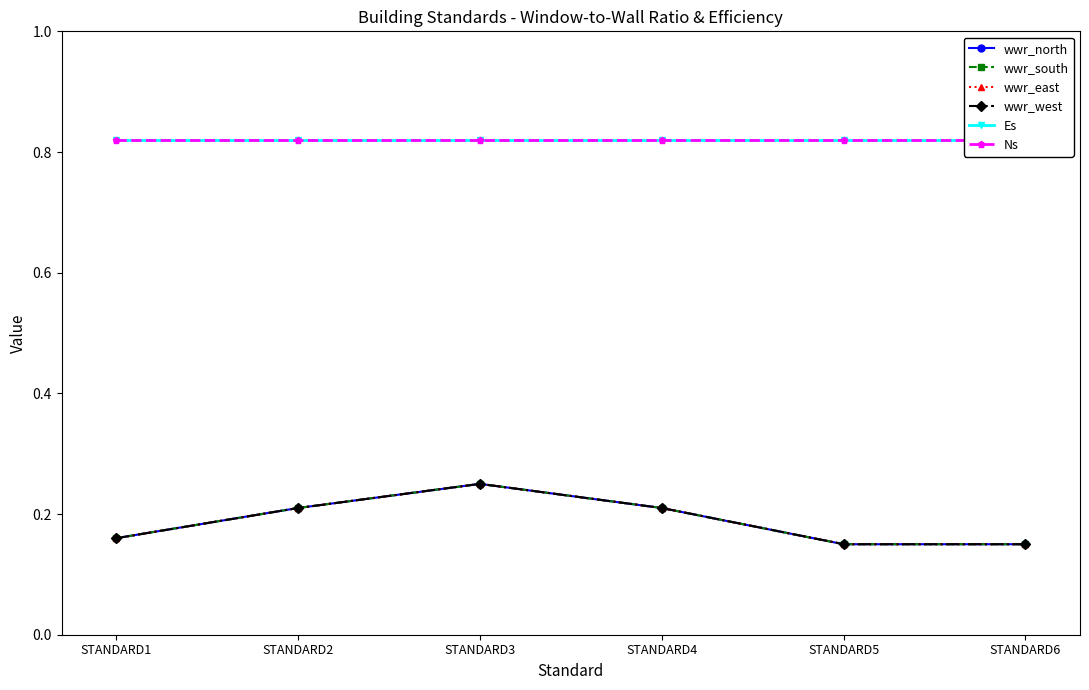

Which series changed the most between STANDARD3 and STANDARD6?

wwr_north